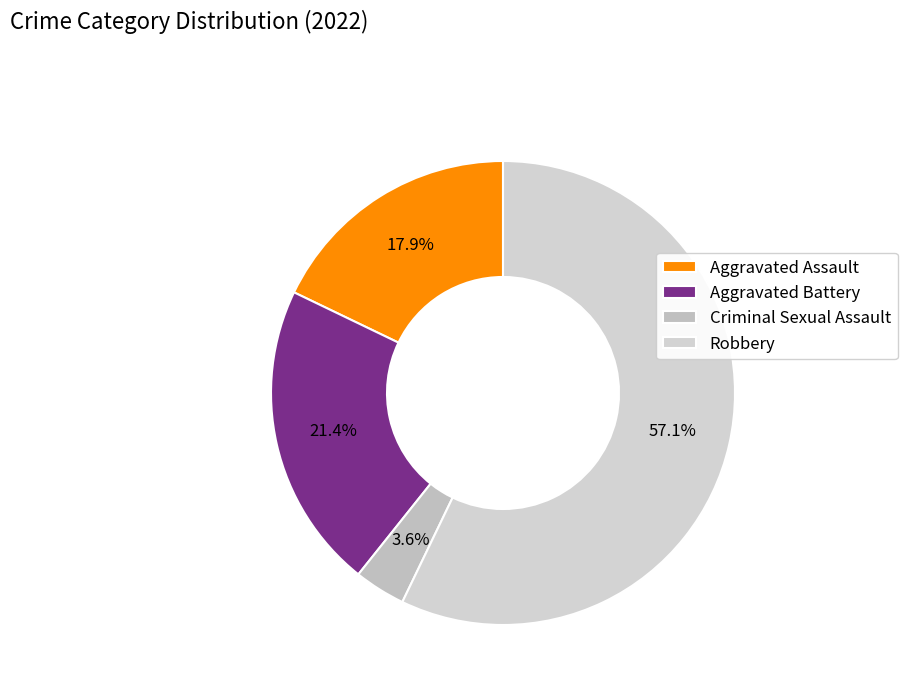

Is it true that Criminal Sexual Assault is 4% of the pie?

True